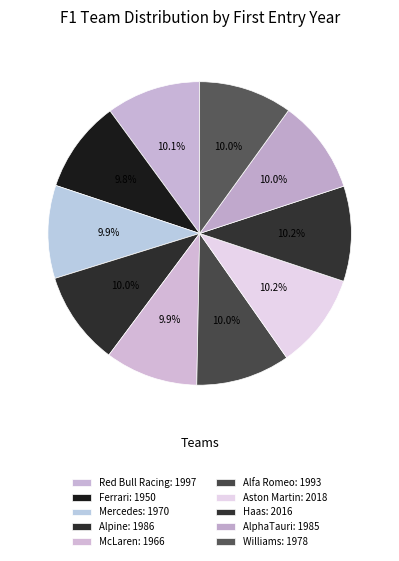

How many slices are in this pie chart?

10